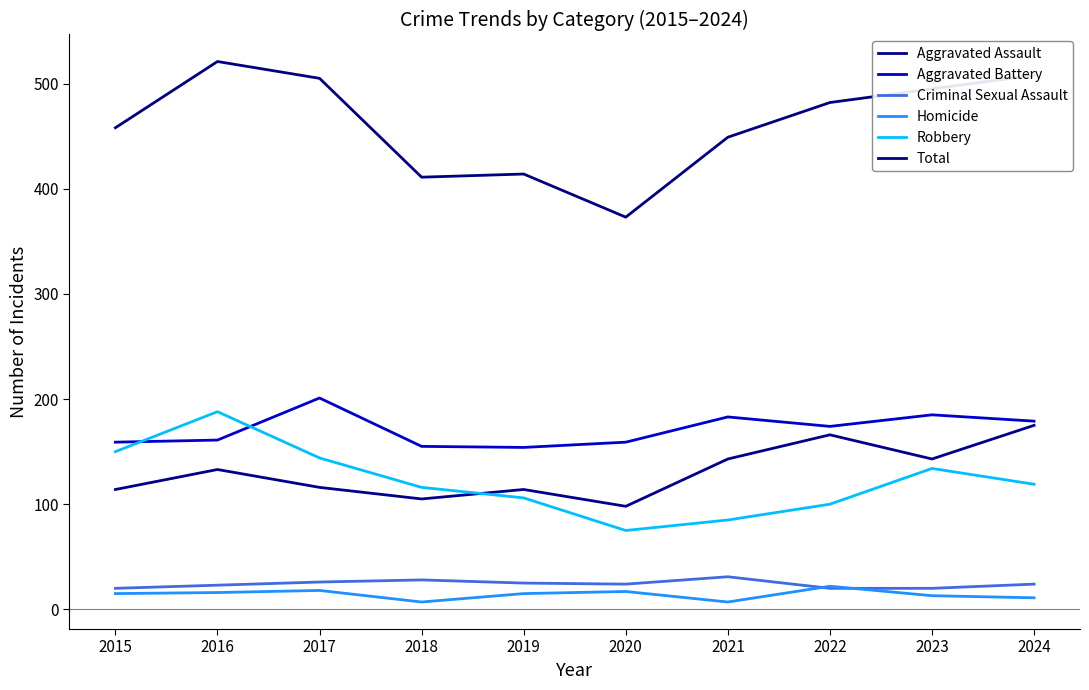

True or false: Aggravated Assault has more than 2 interior local peaks.

True